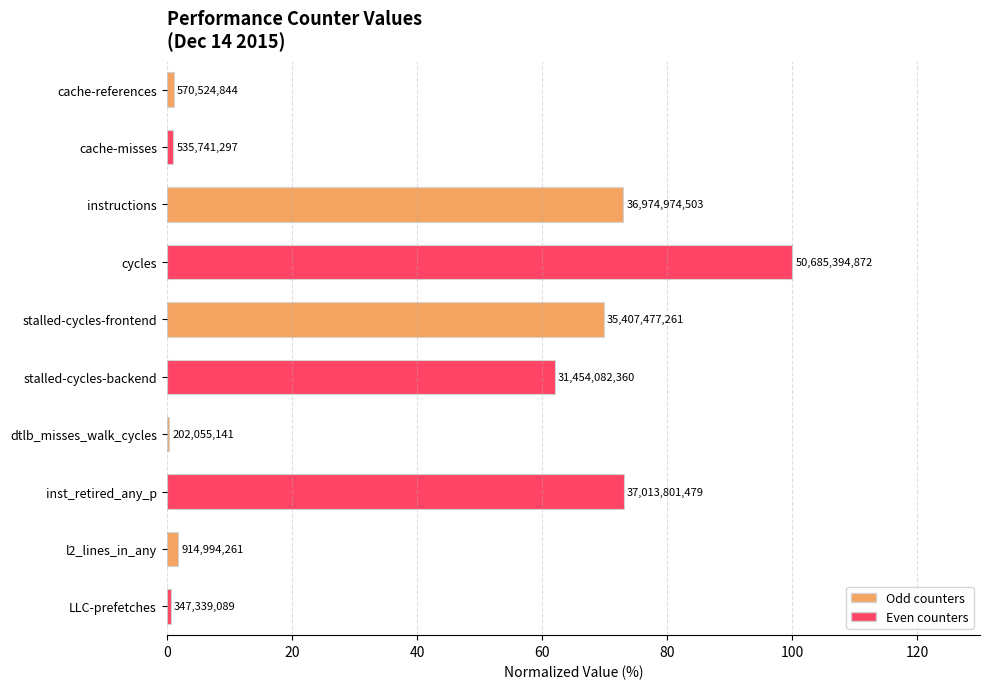

Are the bars horizontal?

Yes